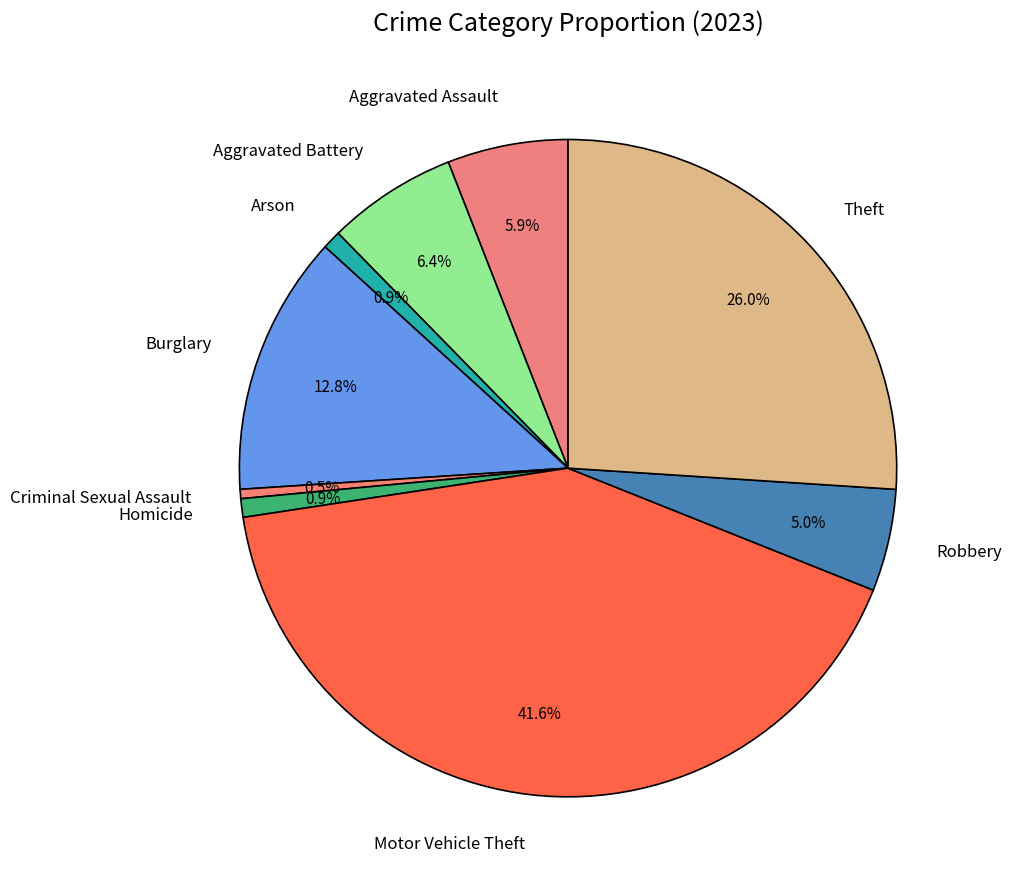

Which has a higher value, Motor Vehicle Theft or Theft?

Motor Vehicle Theft